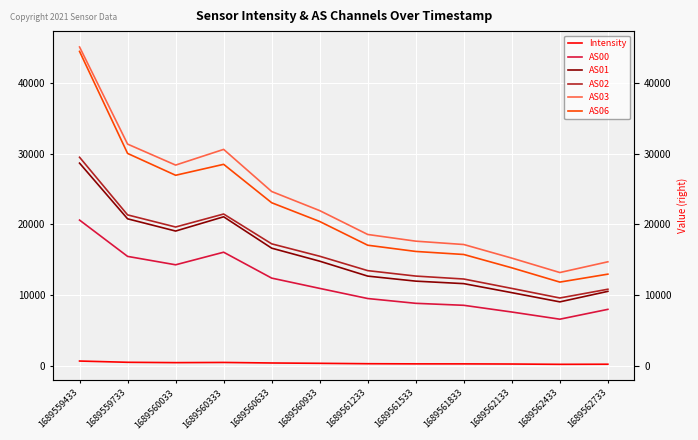

At which label does AS06 reach its peak?

1689559433